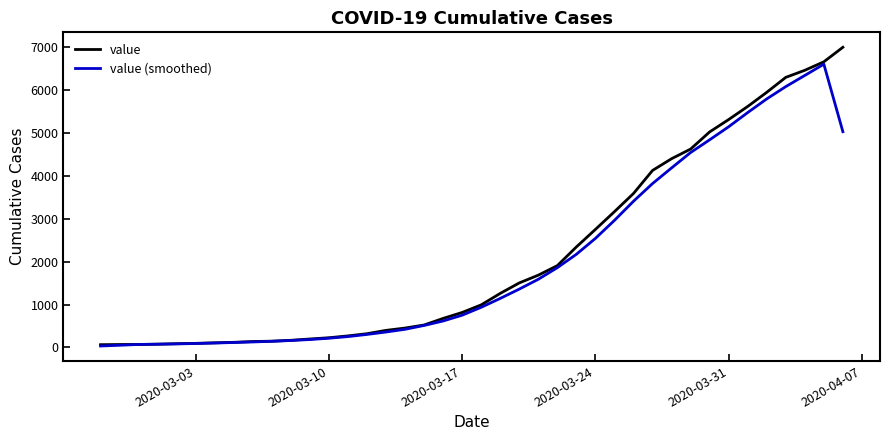

Which series has the largest range (max minus min)?

value